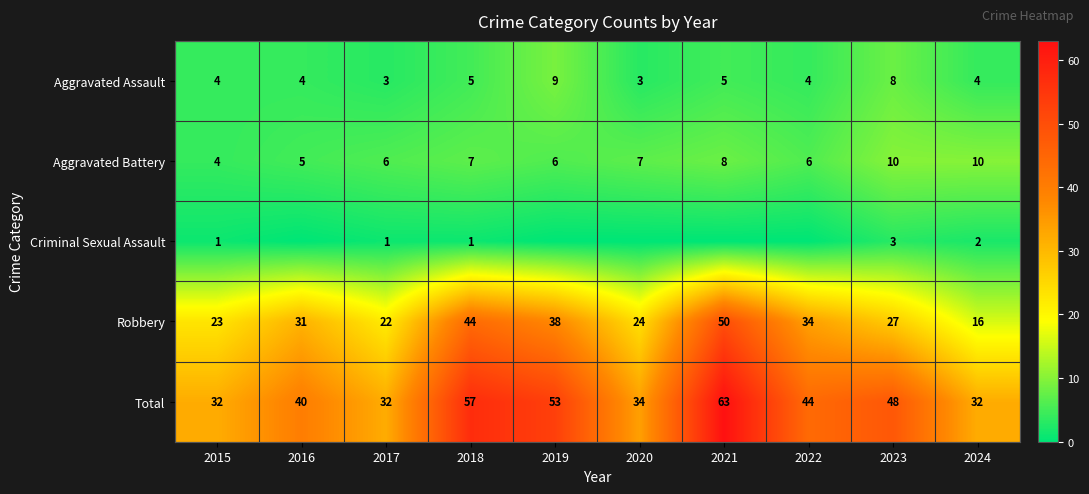

What is the difference between the highest and lowest values at 2016?

40